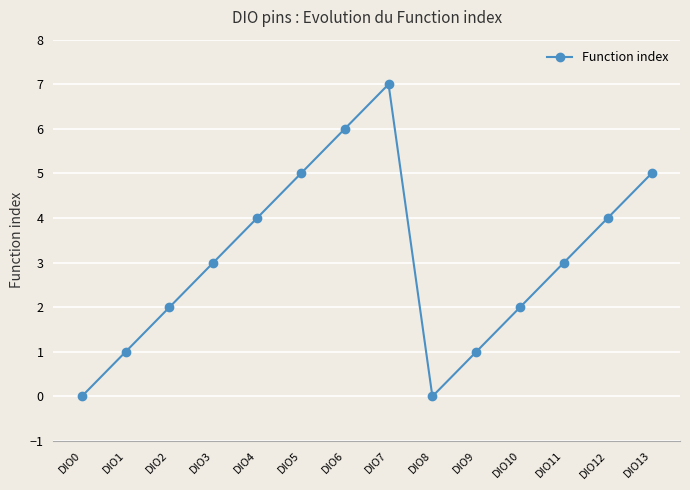

How many series are shown in this chart?

1